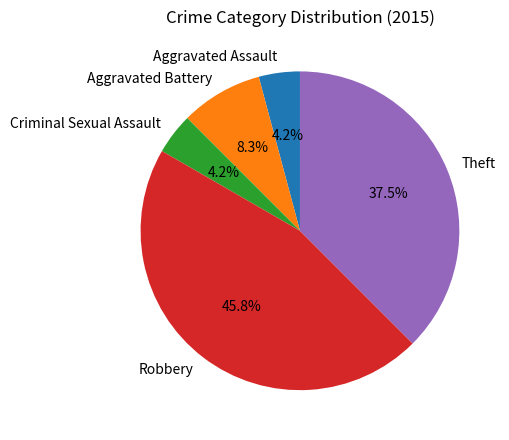

True or false: Criminal Sexual Assault accounts for 4% of the total.

True